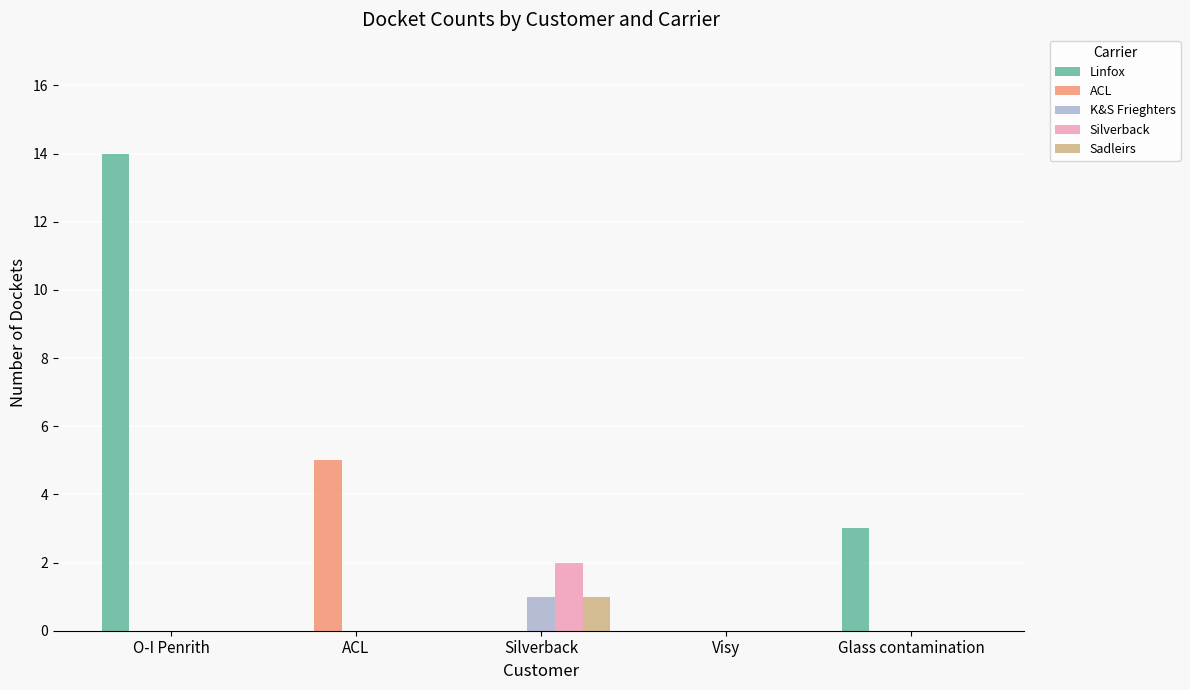

Reading left to right, what are all the values shown in this chart?

Linfox: 14	0	0	0	3
ACL: 0	5	0	0	0
K&S Frieghters: 0	0	1	0	0
Silverback: 0	0	2	0	0
Sadleirs: 0	0	1	0	0